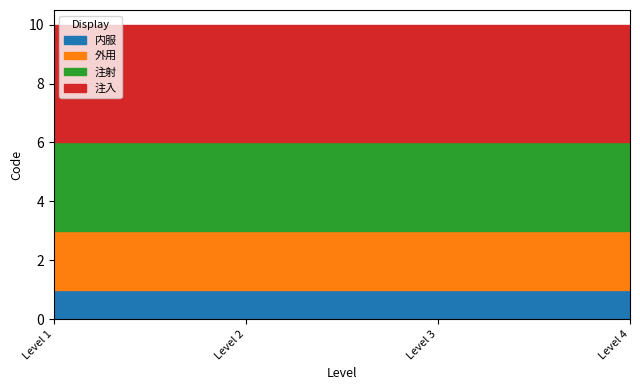

Is it true that 外用 equals 2 at Level 3?

True